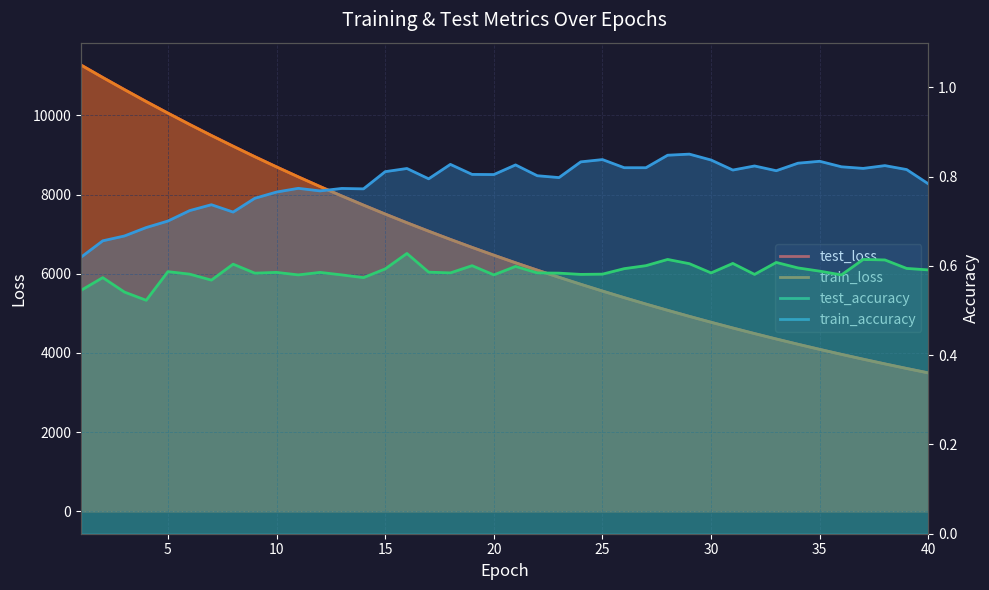

Which series changed the most between 15 and 20?

test_loss